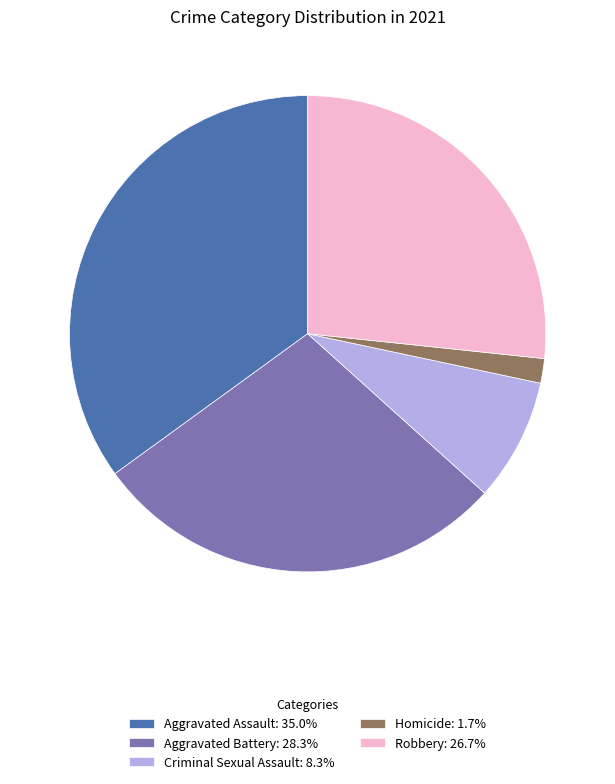

Does any single category account for the majority?

No